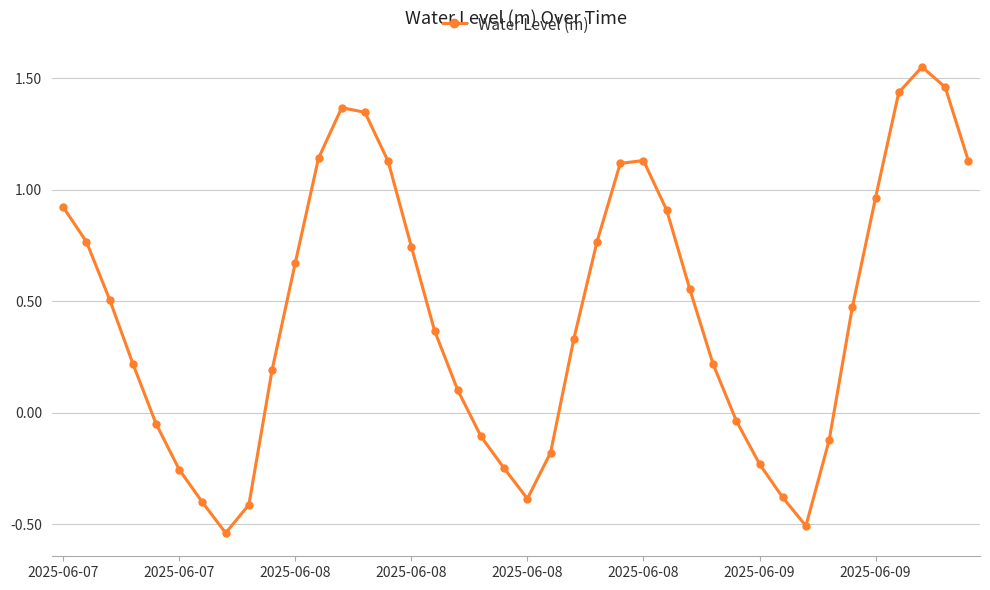

True or false: the data has more than 0 interior local peaks.

True